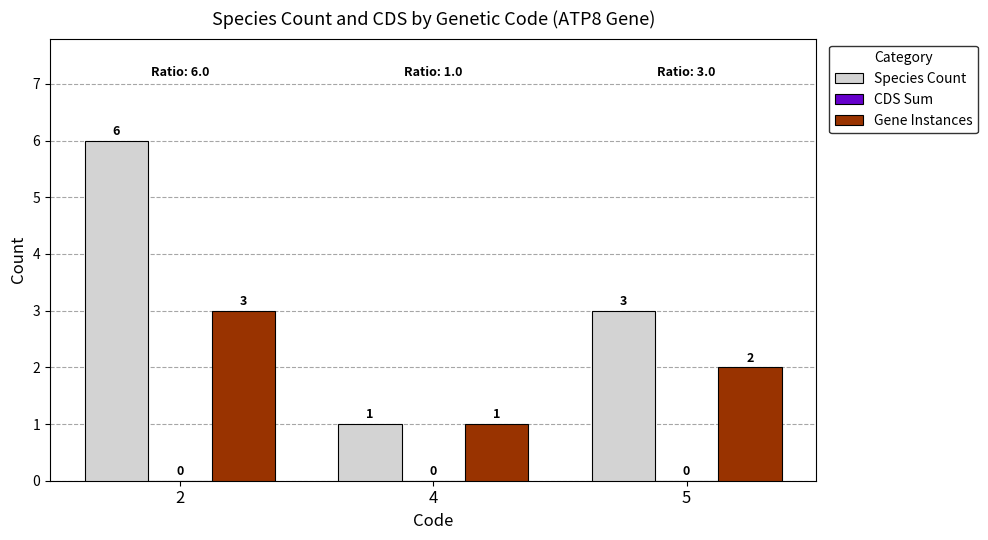

The Gene Instances series shows 0 at 4. True or false?

False